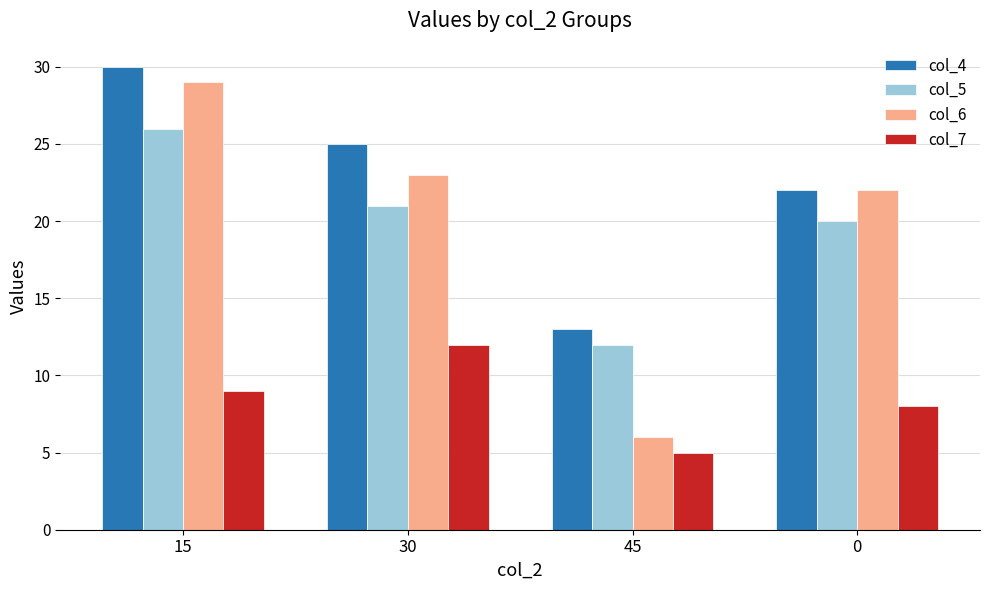

How many bars are there in total?

16